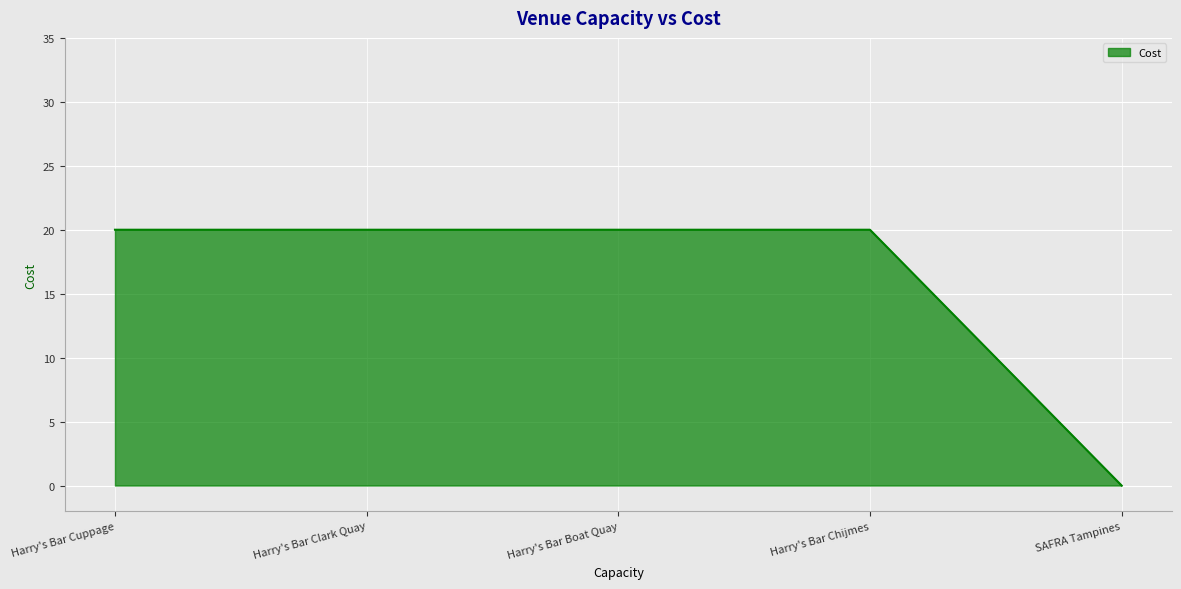

Reading left to right, transcribe all the data shown in this chart.

Harry's Bar Cuppage=20	Harry's Bar Clark Quay=20	Harry's Bar Boat Quay=20	Harry's Bar Chijmes=20	SAFRA Tampines=0